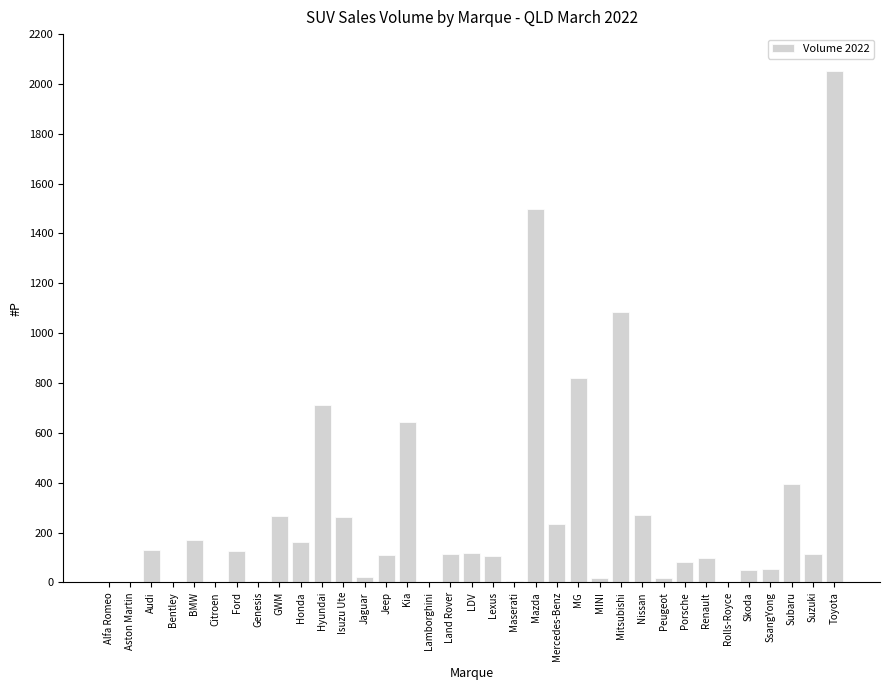

Which label corresponds to the largest value in the chart?

Toyota